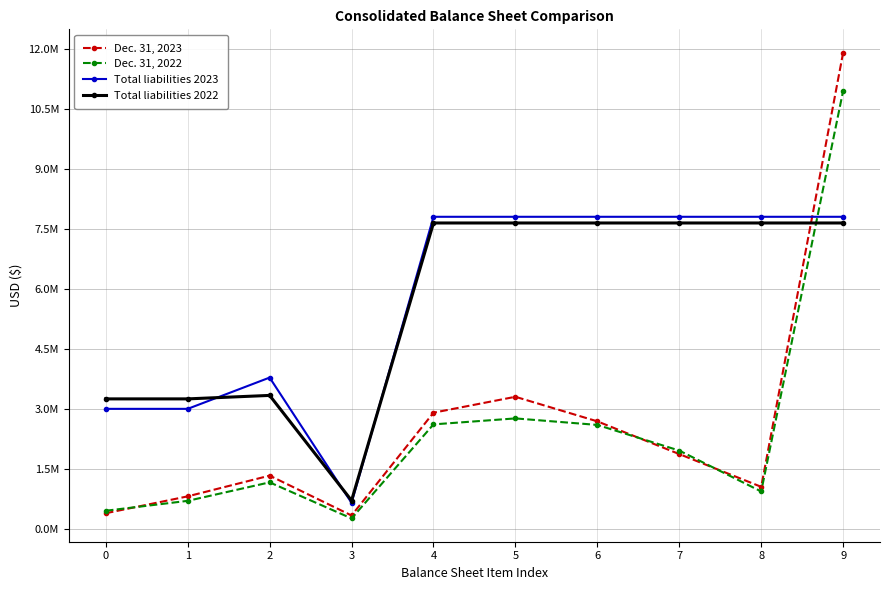

What is the approximate value of Dec. 31, 2022 at 8?

944989